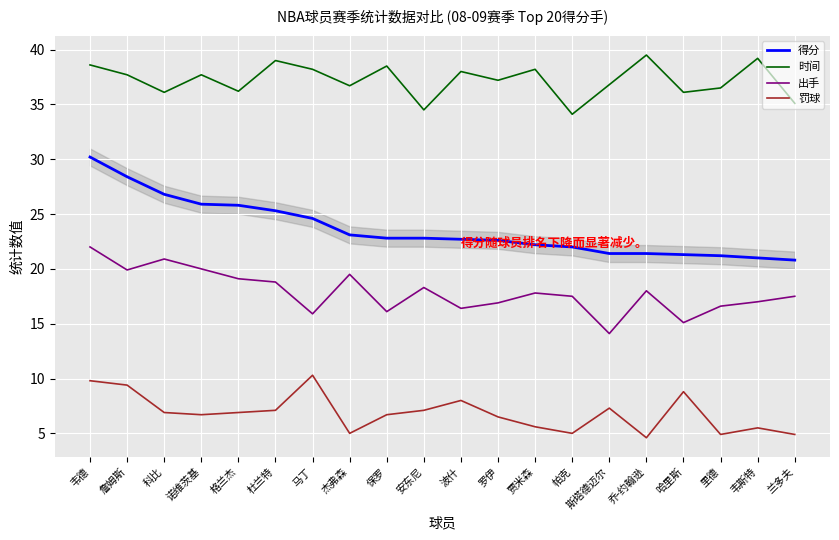

Where does the 罚球 series first go above 6?

韦德